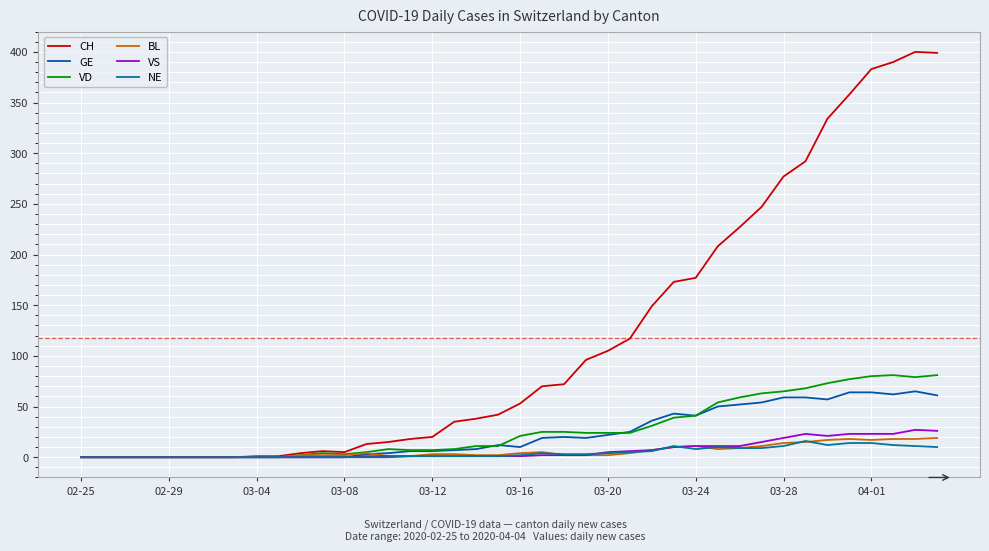

What is the maximum value shown in the chart?

400